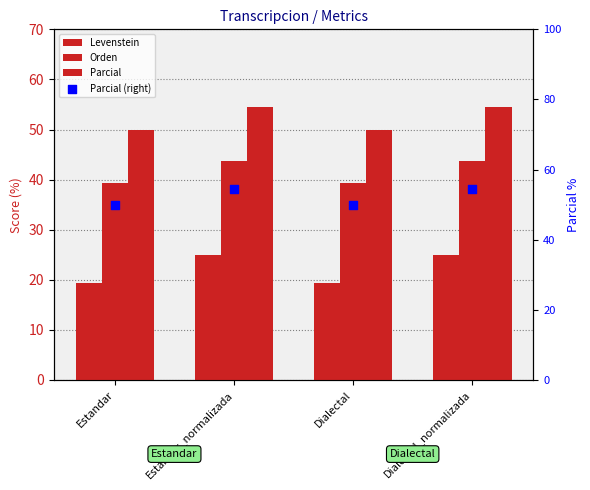

Which series has the widest spread of Y values?

Levenstein